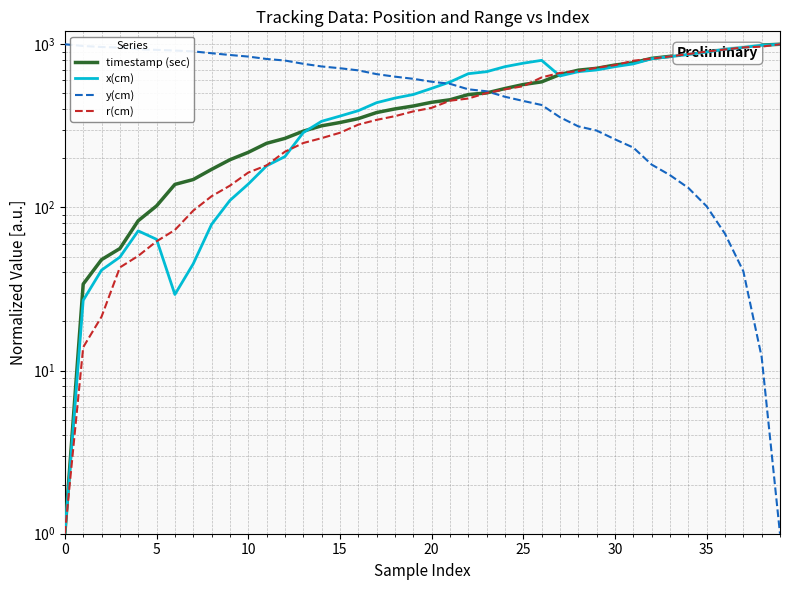

At how many categories does at least one series exceed 20?

40